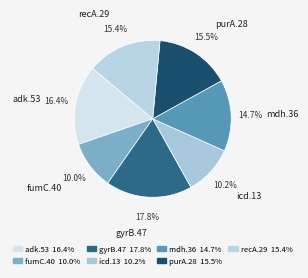

Between recA.29 and mdh.36, which is larger?

recA.29